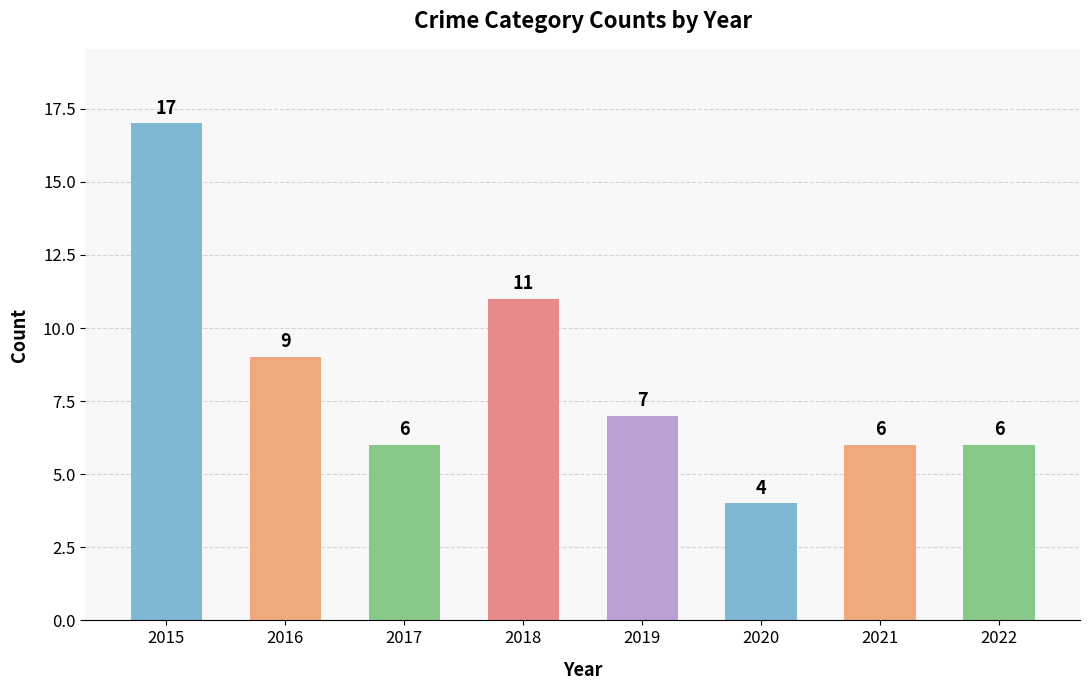

True or false: the data shows 6 at 2021.

True